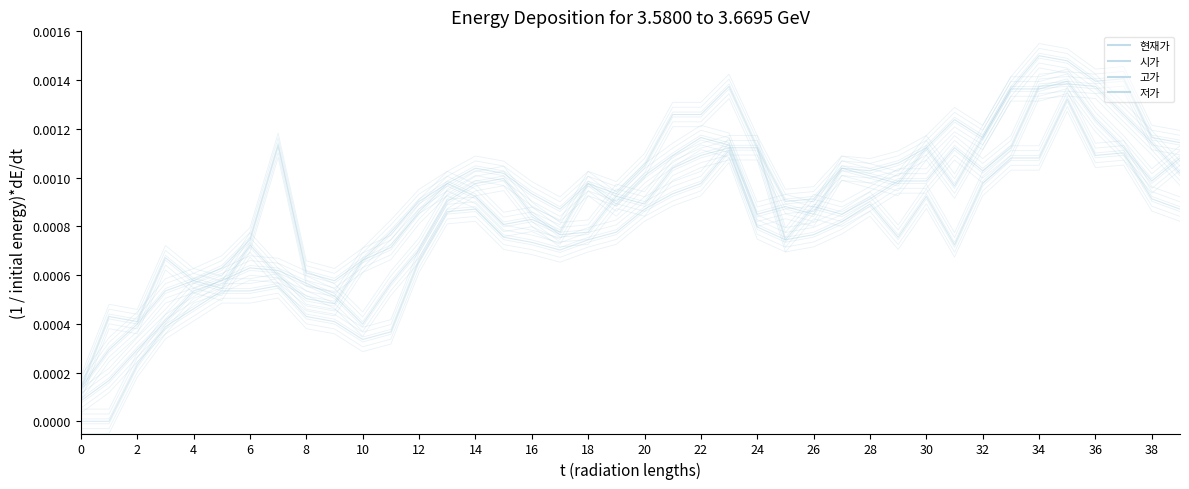

Does the chart display data point markers on the line(s)?

No